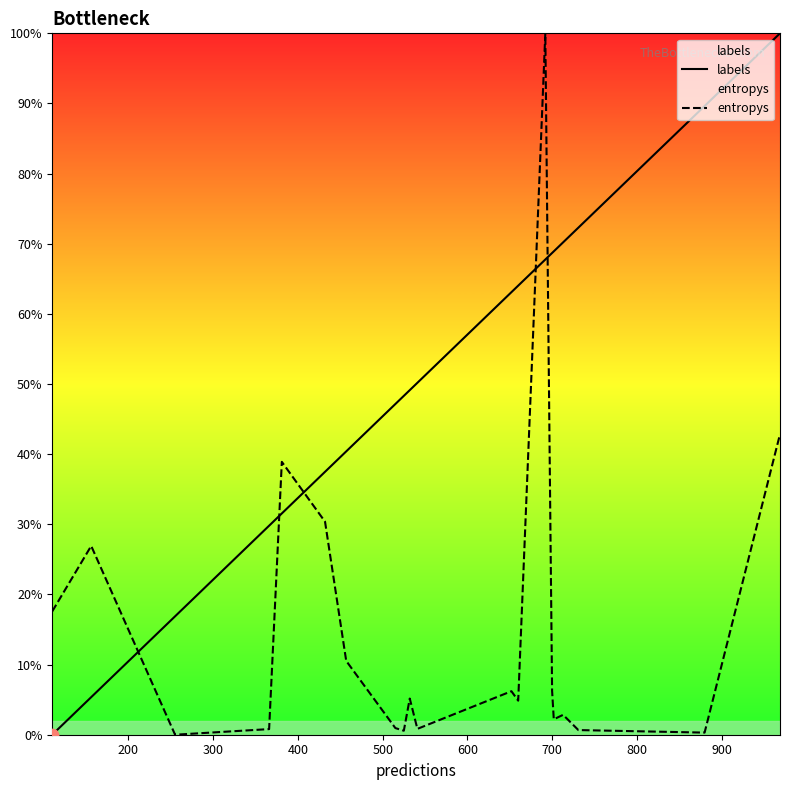

Which series reaches the minimum Y coordinate?

labels